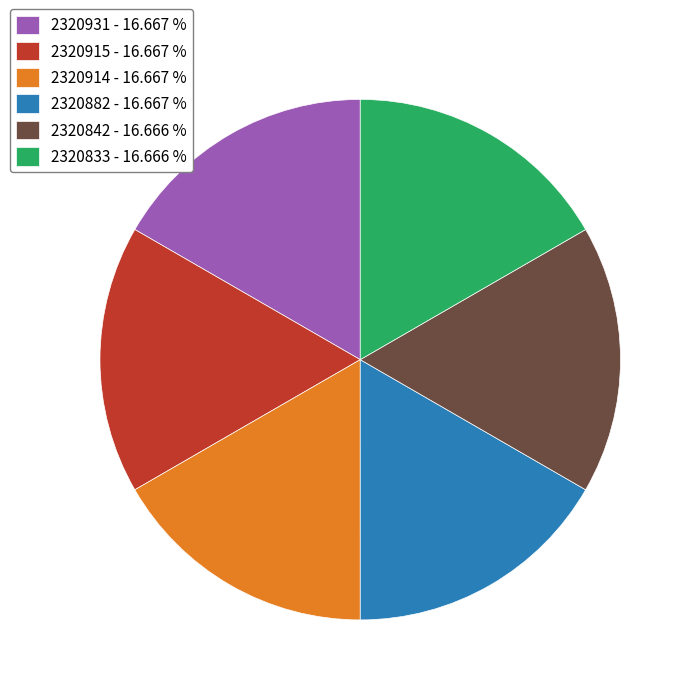

The 2320833 slice represents 17% of the pie. True or false?

True